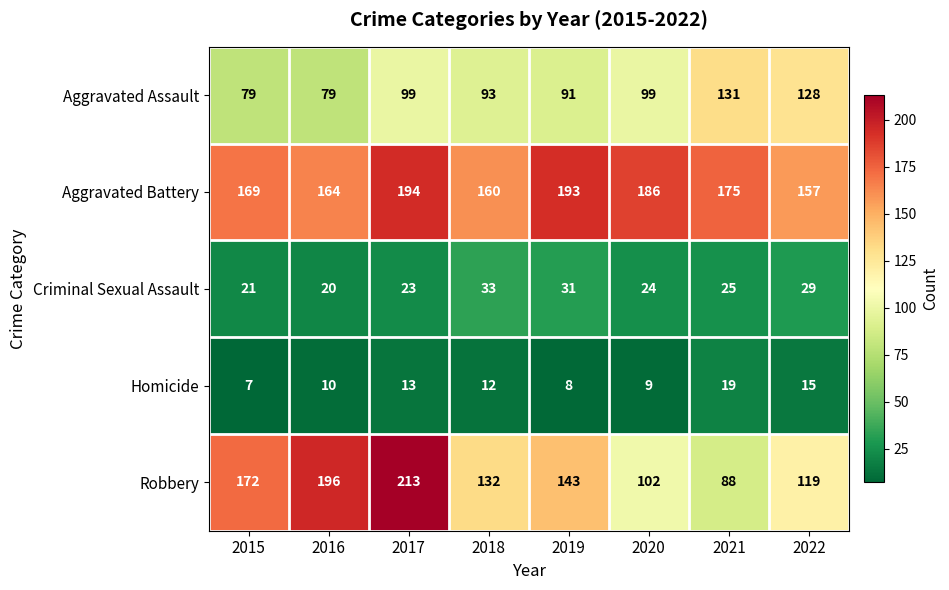

Between 2018 and 2022, which series saw the biggest shift?

Aggravated Assault